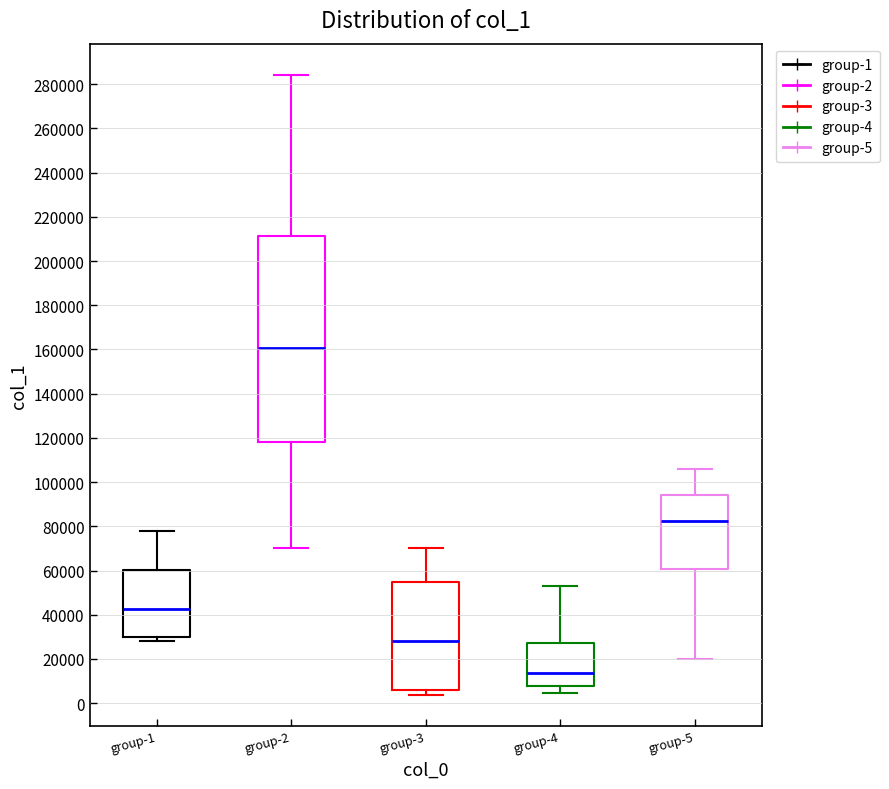

Which box is the tallest, from its lower edge to its upper edge?

group-2